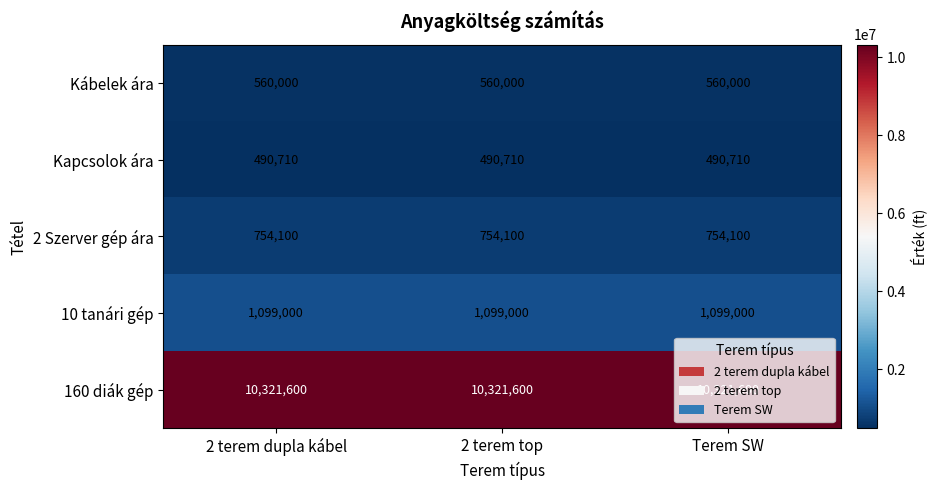

What is the sum of the Kábelek ára values at Terem SW and 2 terem dupla kábel?

1120000